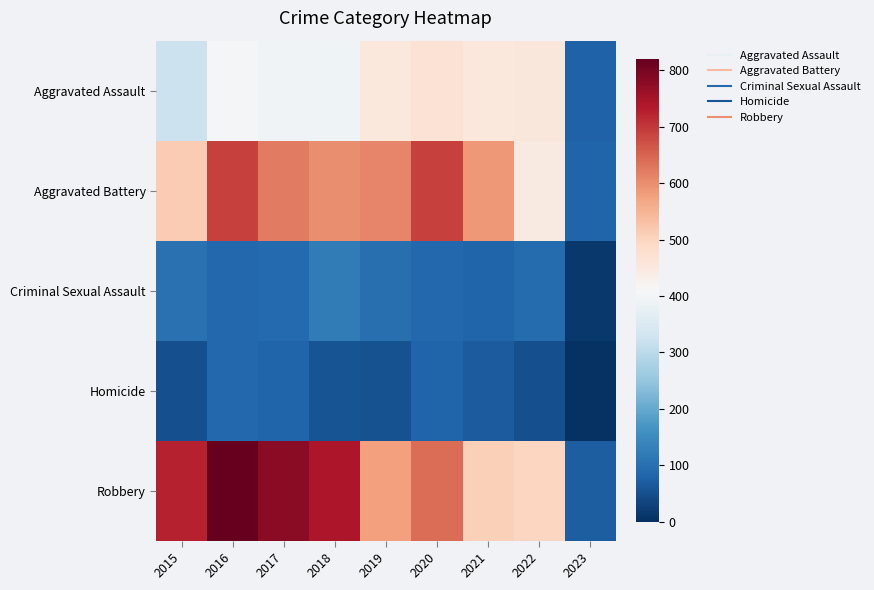

Which series changed the most between 2016 and 2018?

Aggravated Battery